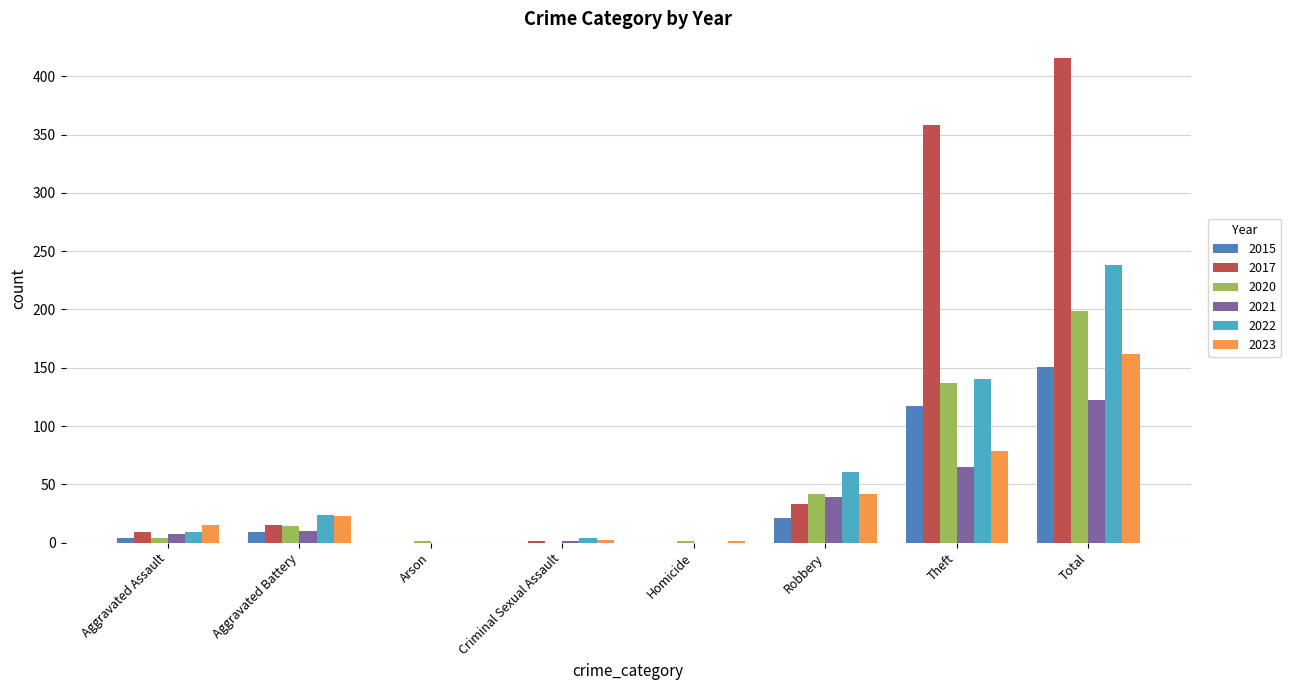

What is the spread (max minus min) of values at Arson?

1